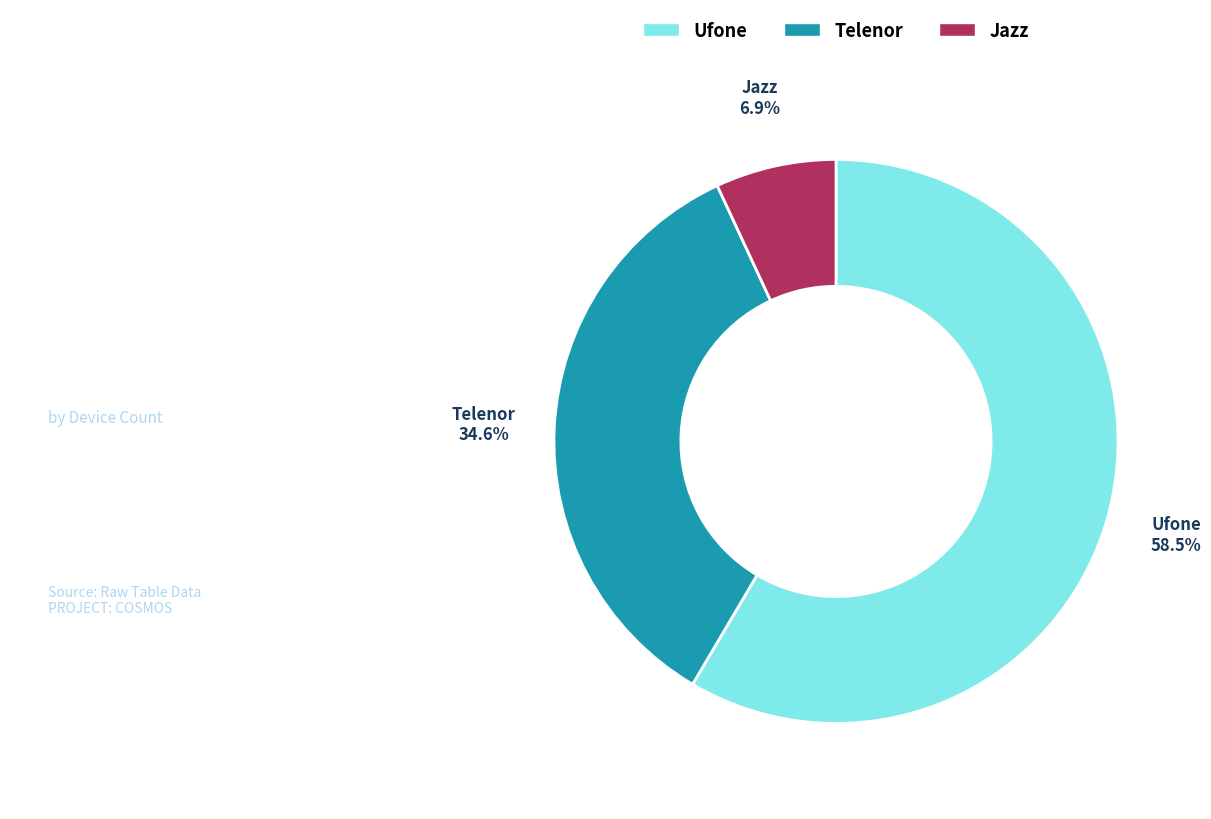

Rank the categories by value from lowest to highest.

Jazz, Telenor, Ufone